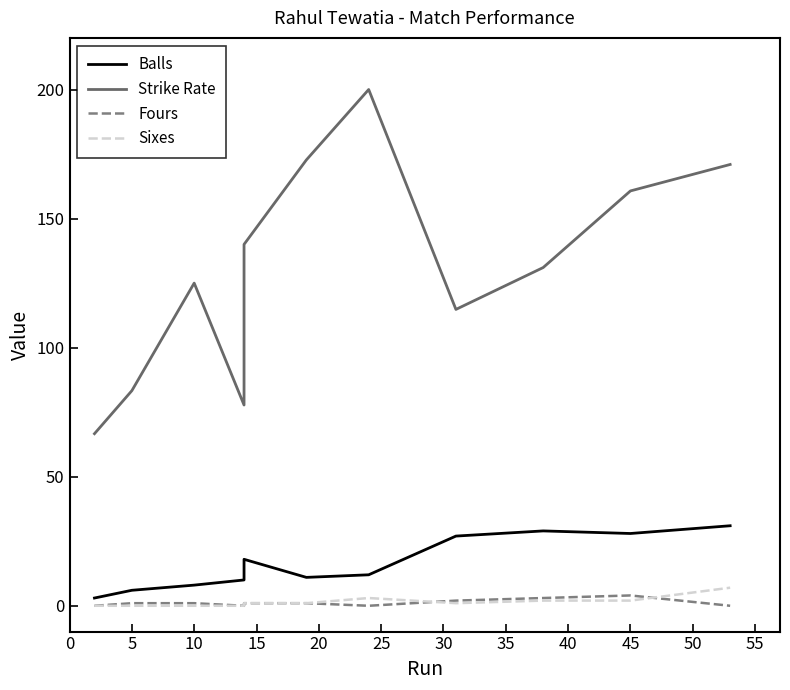

In Fours, how many points are higher than both neighbors (excluding endpoints)?

1